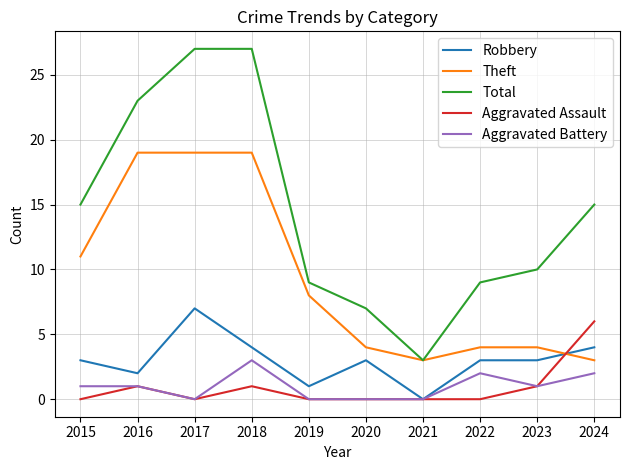

Reading left to right, transcribe all the data shown in this chart.

Robbery: 2015=3	2016=2	2017=7	2018=4	2019=1	2020=3	2021=0	2022=3	2023=3	2024=4
Theft: 2015=11	2016=19	2017=19	2018=19	2019=8	2020=4	2021=3	2022=4	2023=4	2024=3
Total: 2015=15	2016=23	2017=27	2018=27	2019=9	2020=7	2021=3	2022=9	2023=10	2024=15
Aggravated Assault: 2015=0	2016=1	2017=0	2018=1	2019=0	2020=0	2021=0	2022=0	2023=1	2024=6
Aggravated Battery: 2015=1	2016=1	2017=0	2018=3	2019=0	2020=0	2021=0	2022=2	2023=1	2024=2